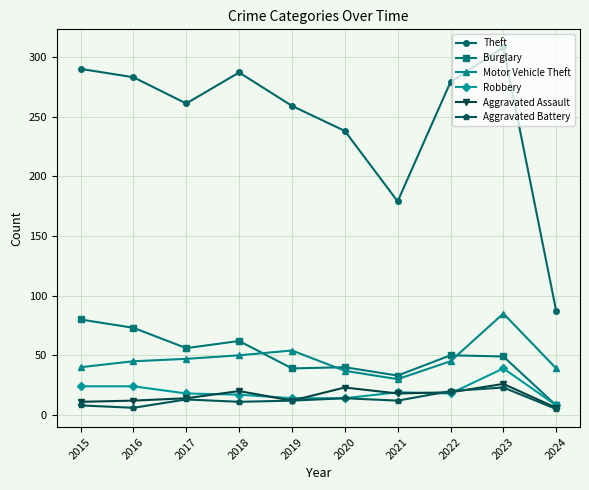

Count the number of categories in the chart.

10